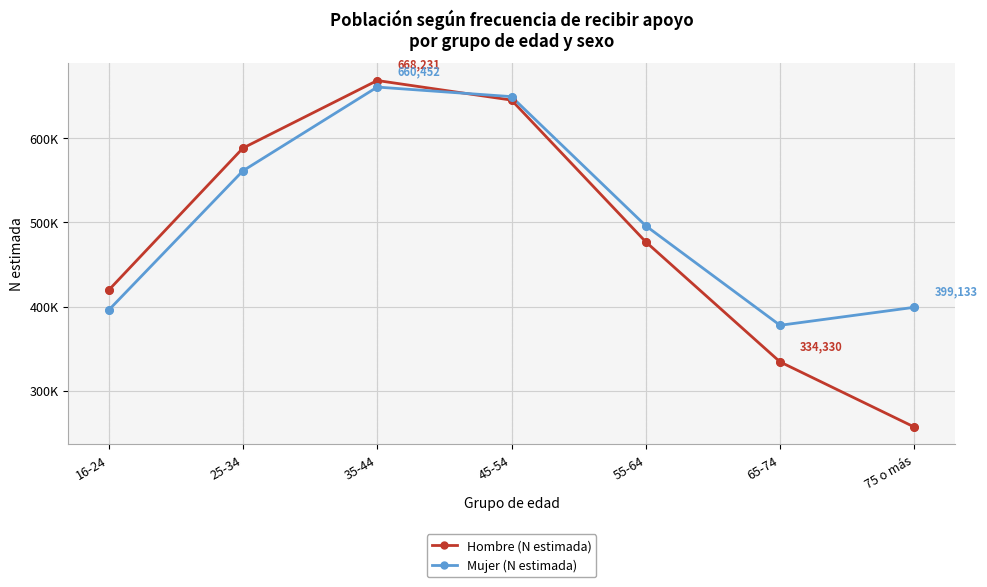

At how many categories does at least one series exceed 343332?

7